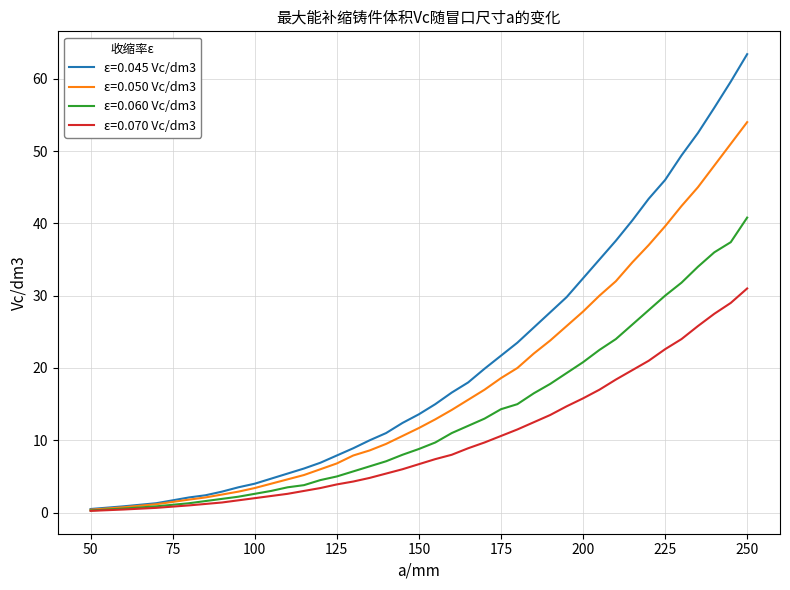

What is the smallest value displayed?

0.2